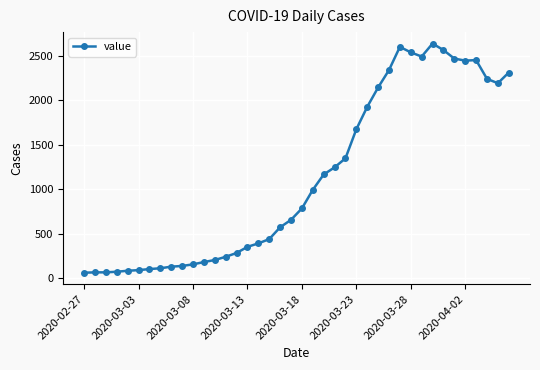

True or false: there are more than 0 points higher than both neighbors.

True